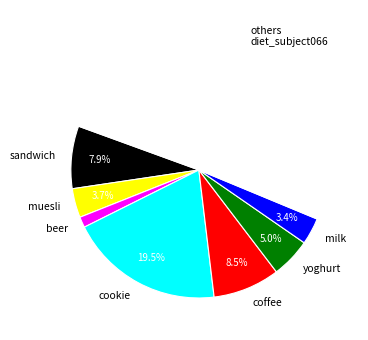

How many segments does this pie chart have?

8